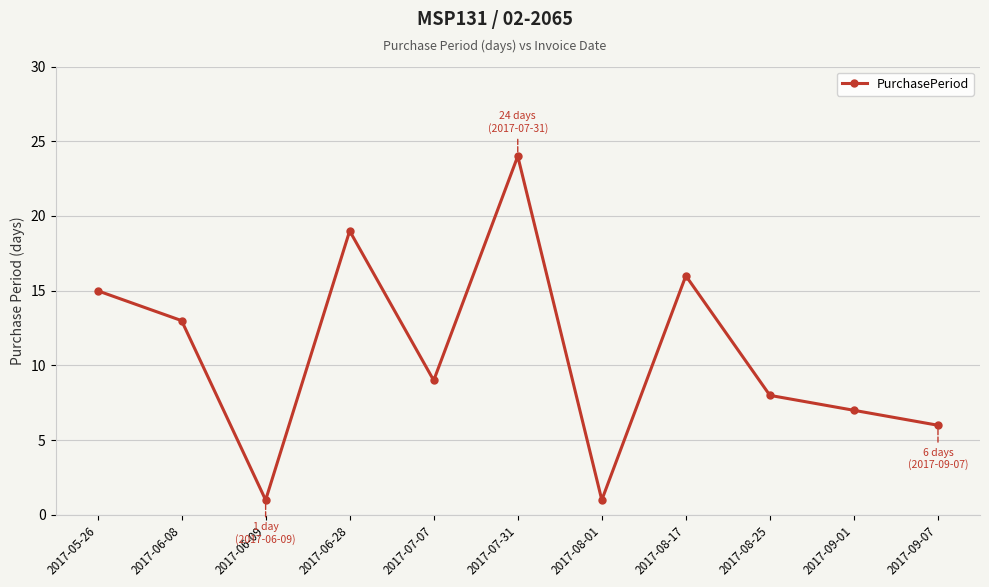

What is the label of the 6th point from the right?

2017-07-31